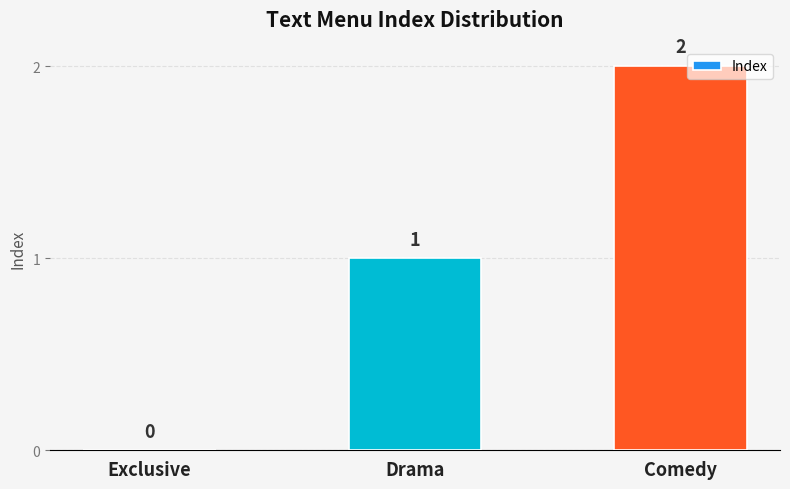

True or false: the data shows 0 at Exclusive.

True